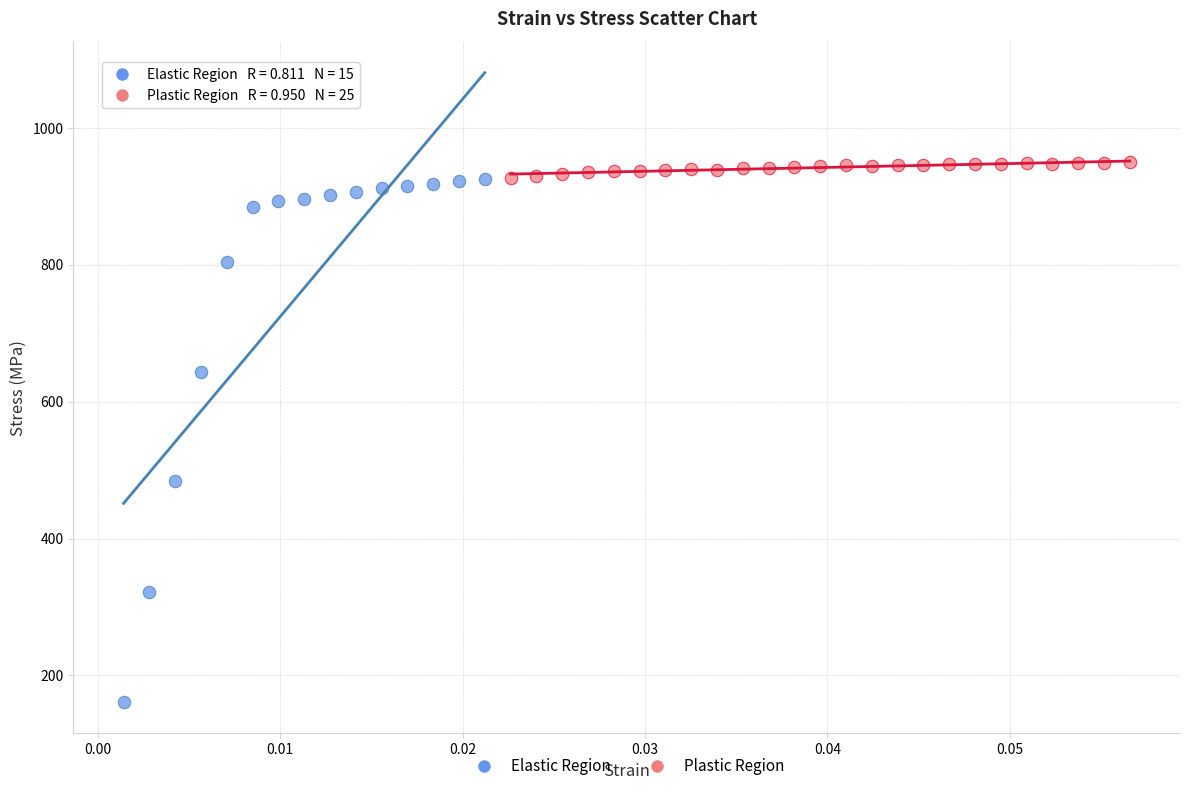

Which series reaches the minimum Y coordinate?

Elastic Region